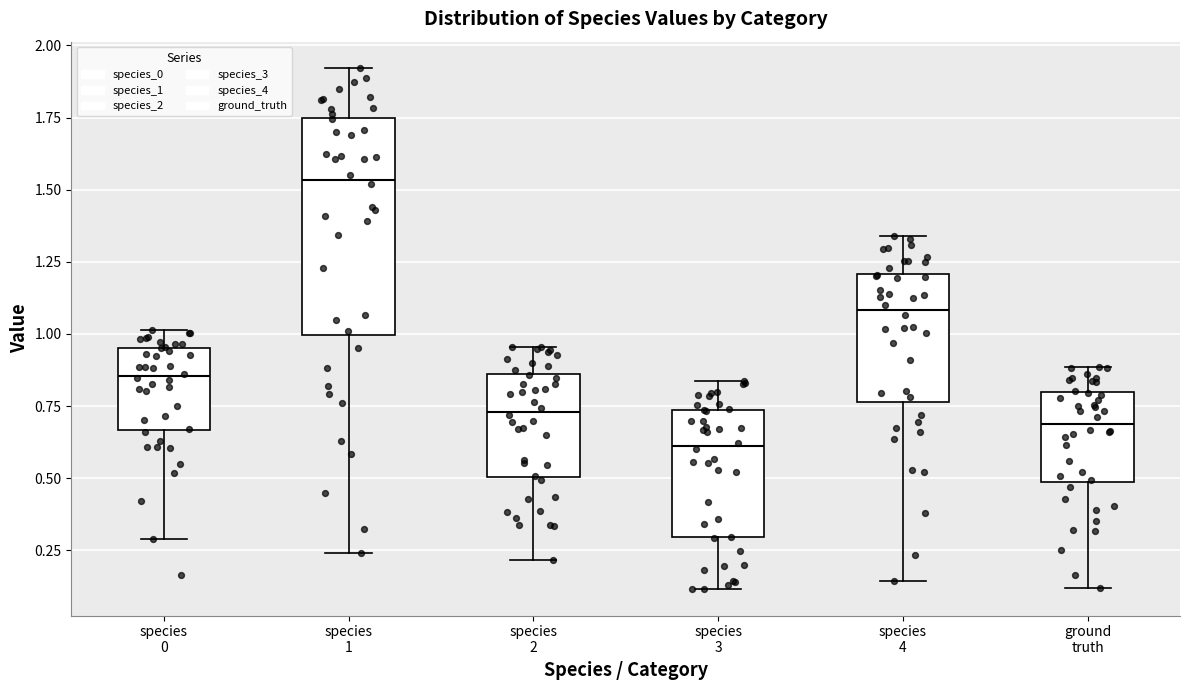

Reading left to right, transcribe this box plot: for each box, give where its median line is, the range the box spans, and where its two whiskers end, as read against the y-axis. The values are not printed on the chart, so give them approximately, as read against the axis.

species 0: median 0.85, box 0.65 to 0.95, whiskers 0.30 to 1.00
species 1: median 1.55, box 1.00 to 1.75, whiskers 0.25 to 1.90
species 2: median 0.75, box 0.50 to 0.85, whiskers 0.20 to 0.95
species 3: median 0.60, box 0.30 to 0.75, whiskers 0.10 to 0.85
species 4: median 1.10, box 0.75 to 1.20, whiskers 0.15 to 1.35
ground truth: median 0.70, box 0.50 to 0.80, whiskers 0.10 to 0.90